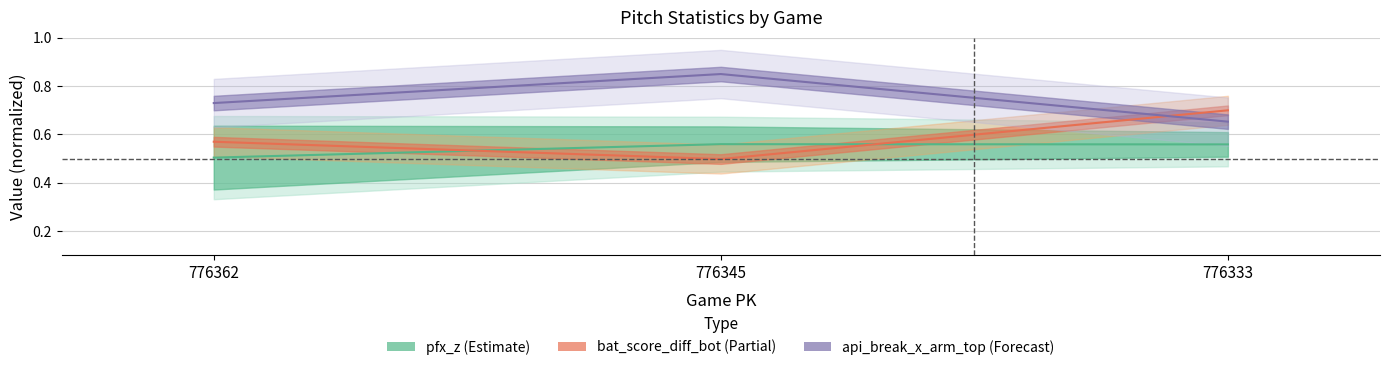

How many lines are shown in the chart?

3